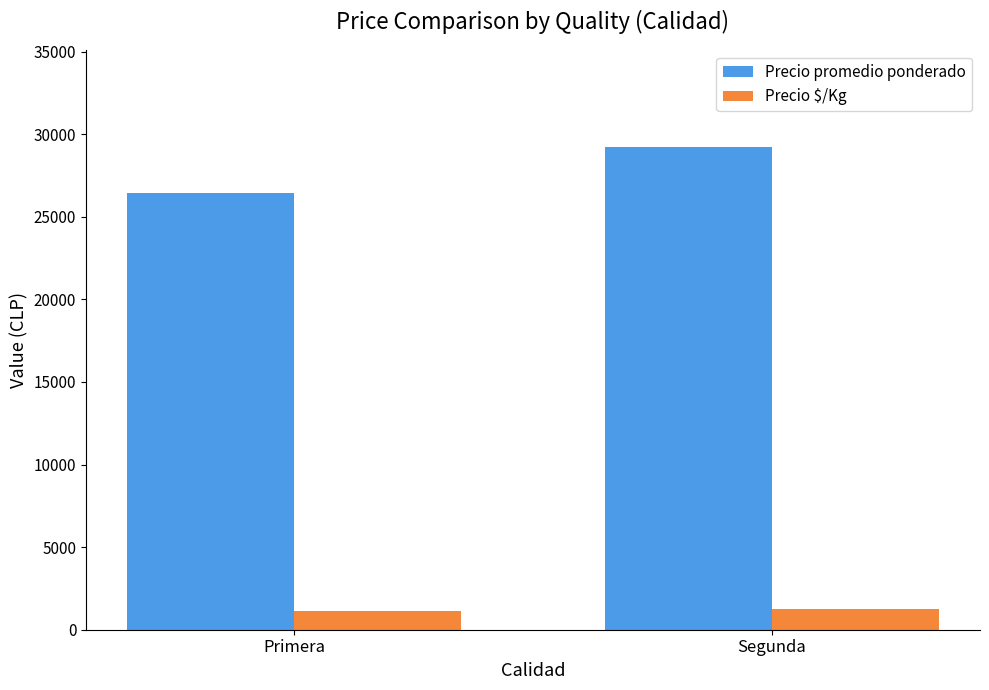

What is the difference between the highest and lowest values at Segunda?

27992